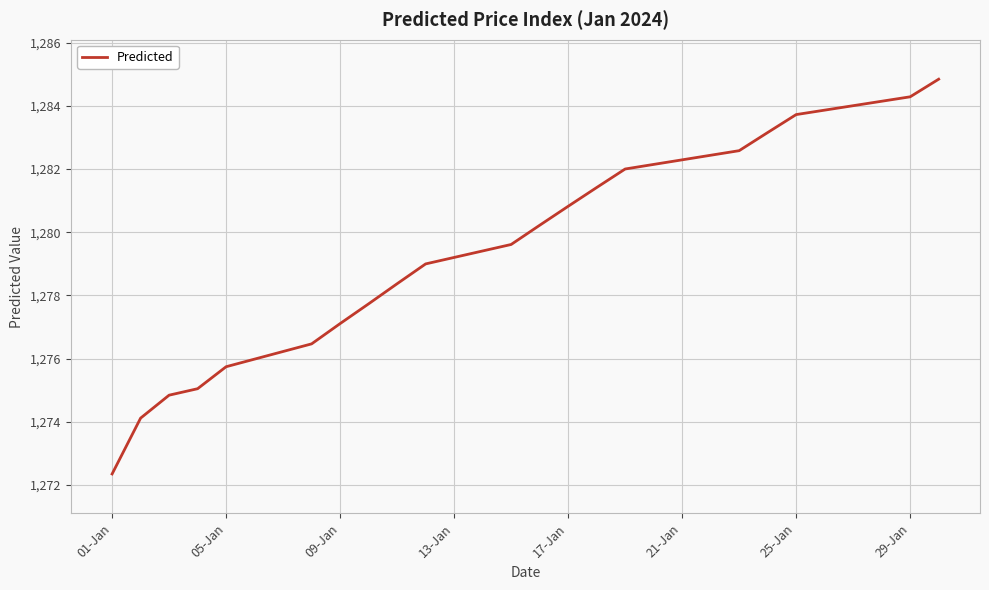

What is the difference between the maximum and minimum values?

12.5